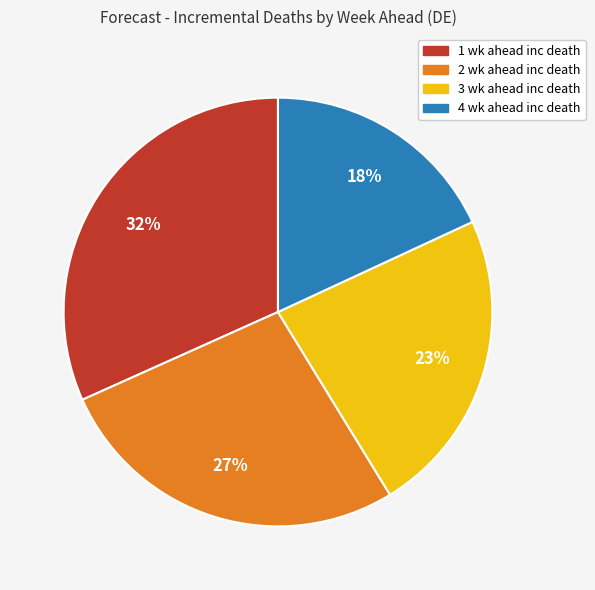

Does 4 wk ahead inc death account for over 50% of the chart?

No